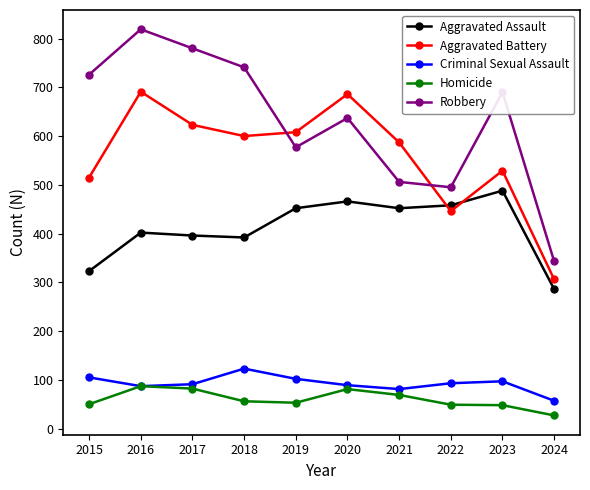

True or false: Robbery and Aggravated Assault cross at least once.

False